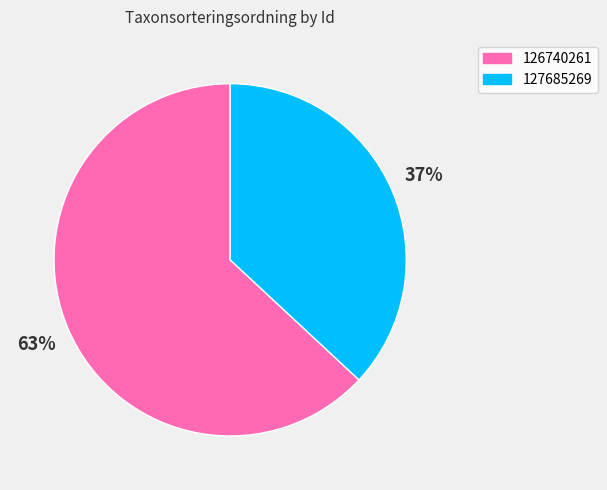

What percentage is the 127685269 slice, to the nearest percent?

37%